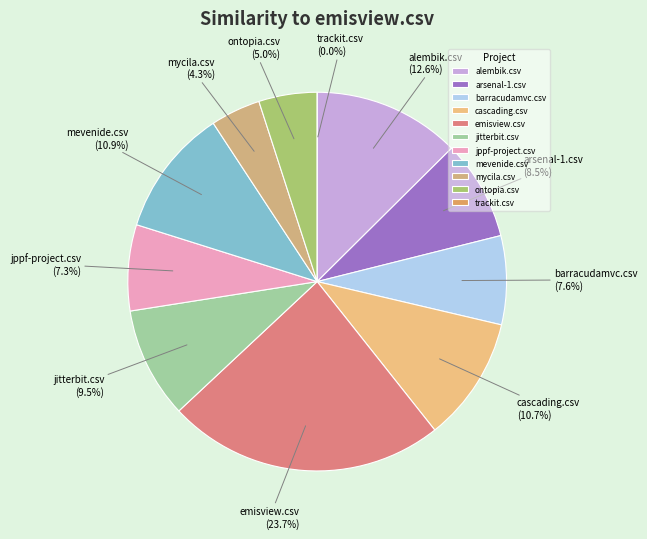

What percentage is the jitterbit.csv slice, to the nearest percent?

9%